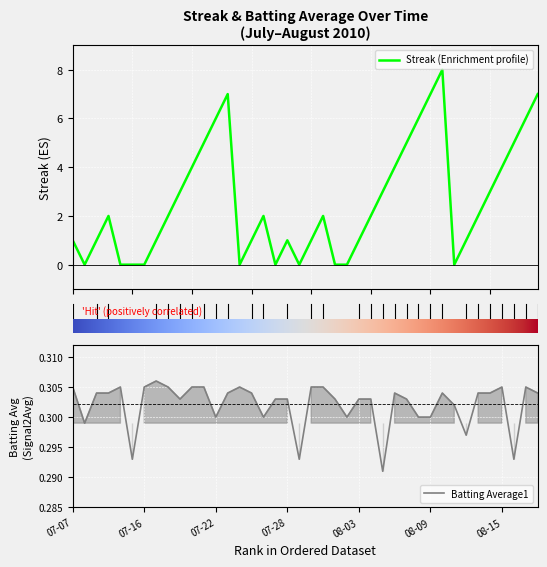

How many times do Batting Average1 and Streak (Enrichment profile) cross each other?

14